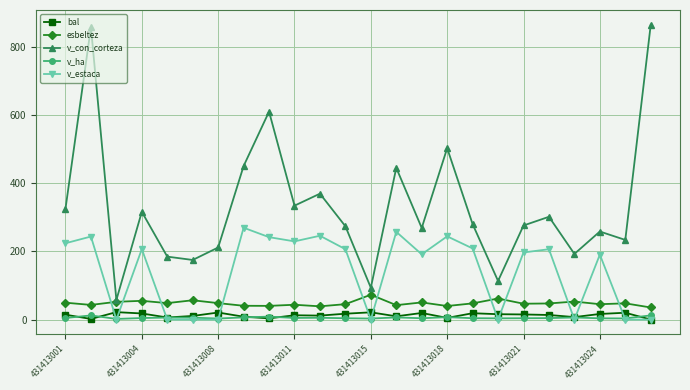

Which series has the largest total across all categories?

v_con_corteza